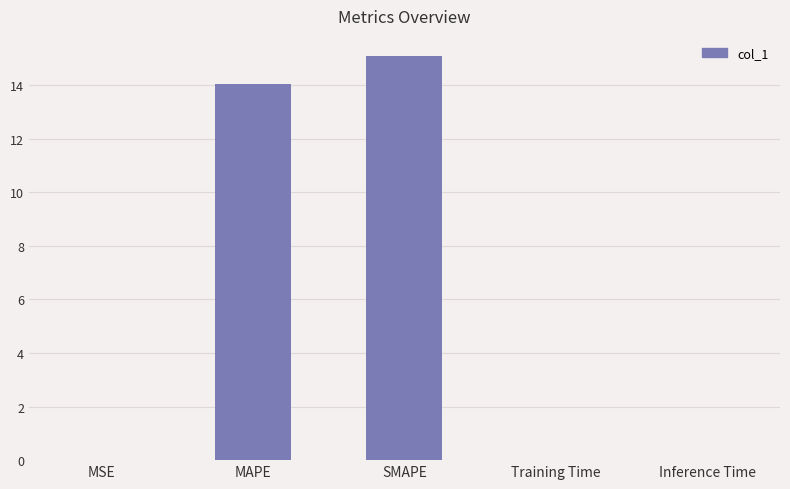

What is the sum of all values?

29.1